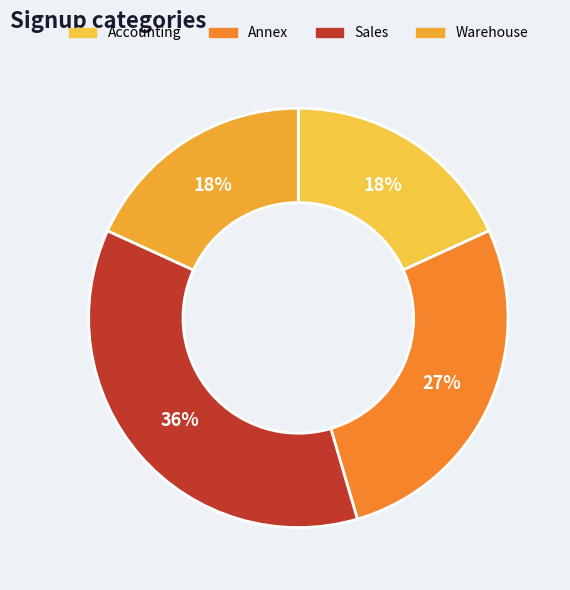

How many slices are in this pie chart?

4